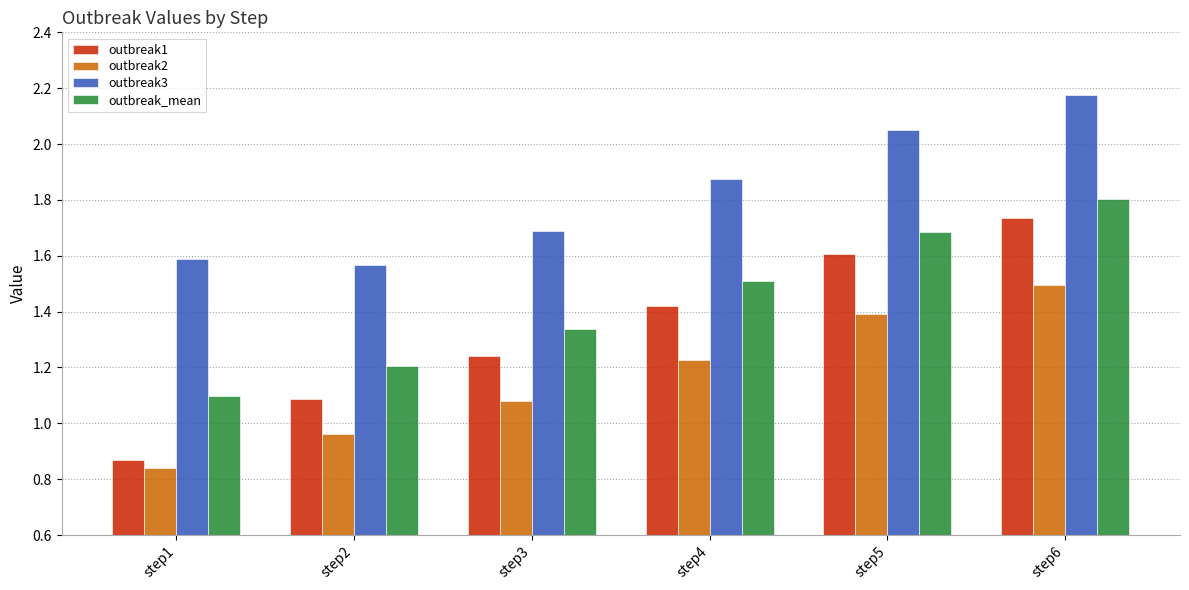

What is the difference between the highest and lowest values at step3?

0.6